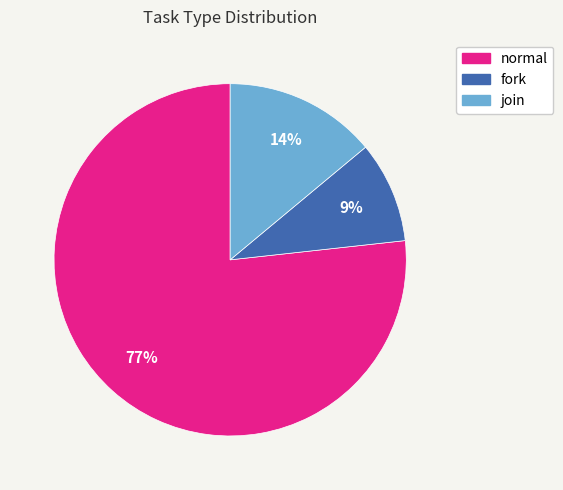

Combined, do join and normal account for over 50%?

Yes